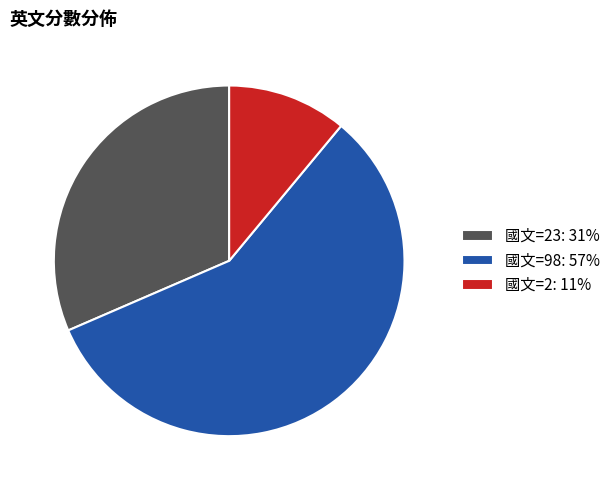

Which category has the biggest portion of the pie?

國文=98: 57%